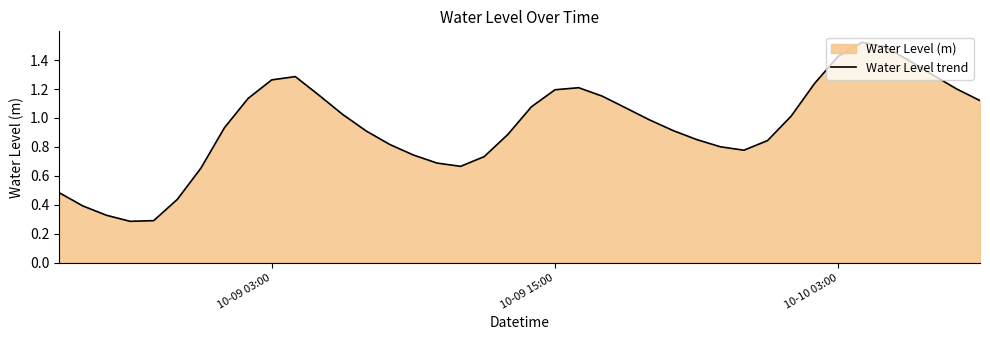

What is the sum of all values?

37.7